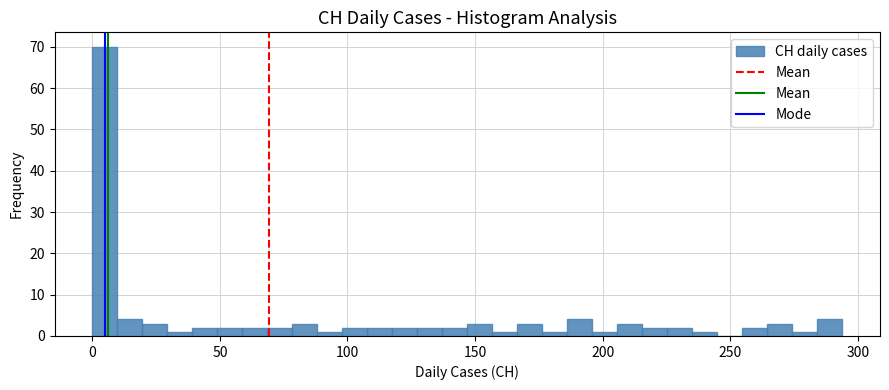

Read against the x-axis, roughly where is the centre of the tallest bar?

5